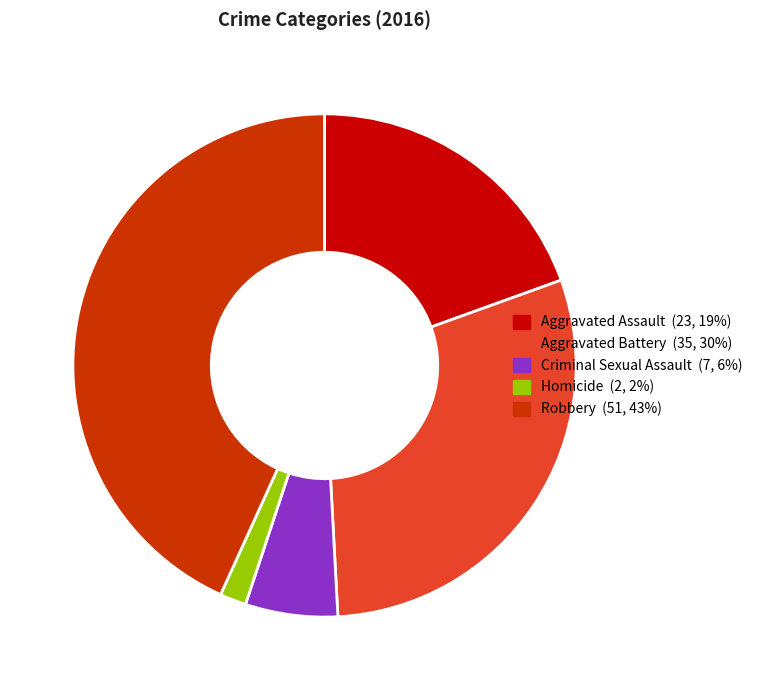

What is the largest slice in the pie chart?

Robbery